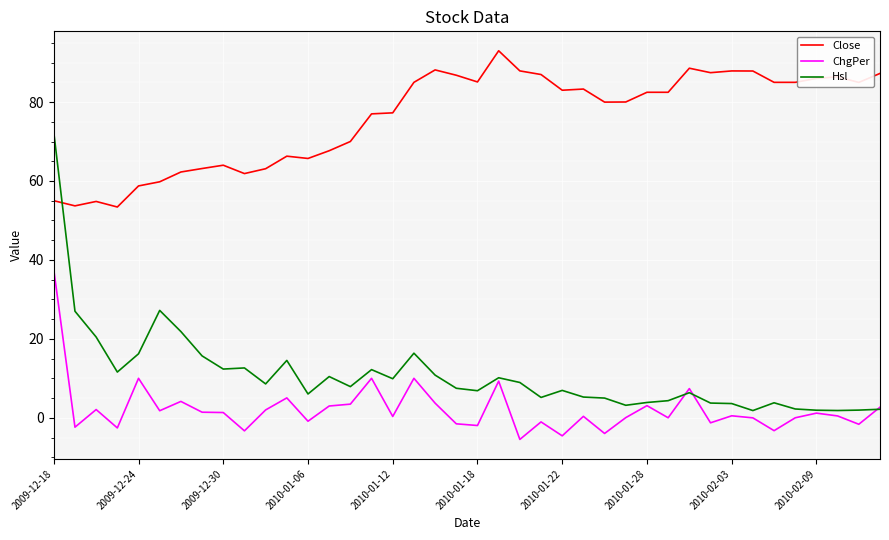

Rank the series by their maximum value, from lowest to highest.

ChgPer, Hsl, Close